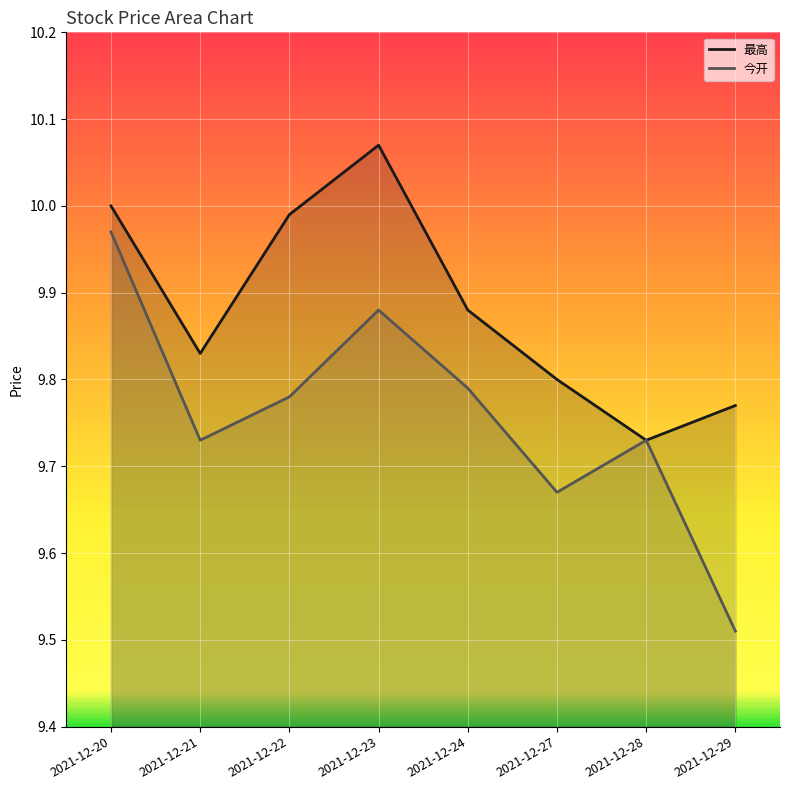

What is the value of the 今开 point at the 7th from the left?

9.7